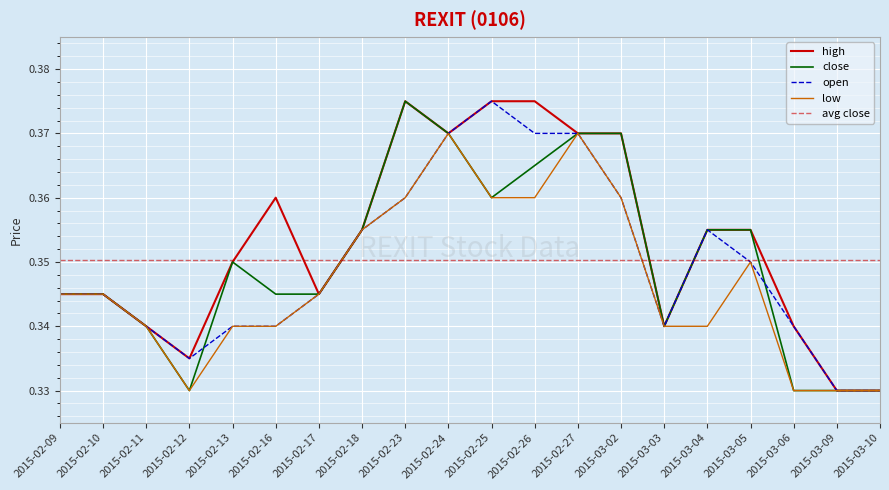

Is the value of close at 2015-02-10 greater than the value of low at 2015-02-26?

No